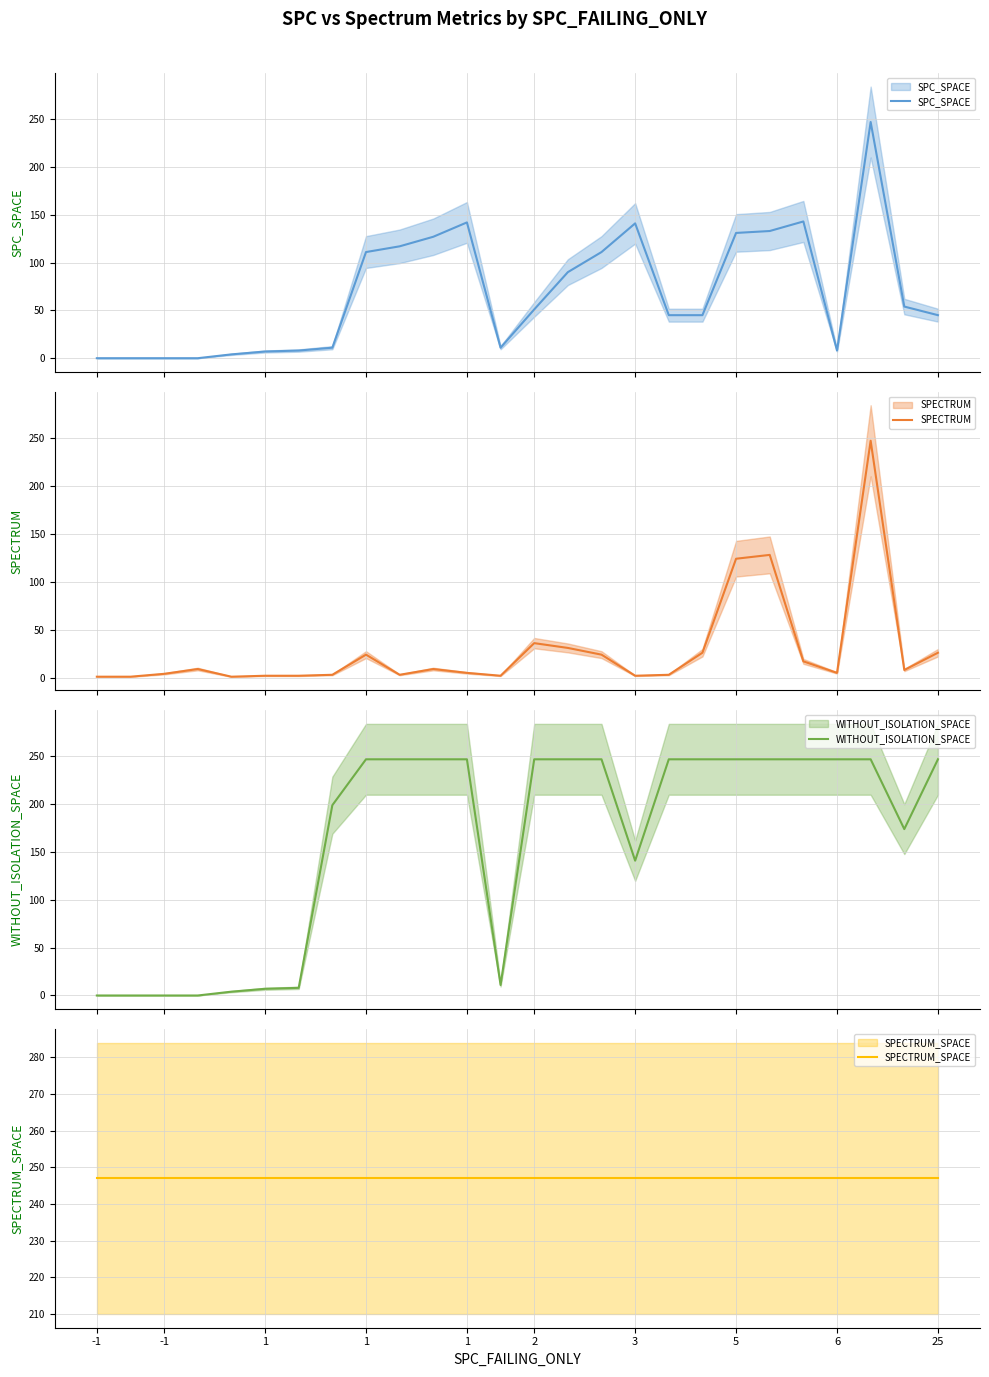

Rank the series by their average value, from highest to lowest.

SPECTRUM_SPACE, WITHOUT_ISOLATION_SPACE, SPC_SPACE, SPECTRUM